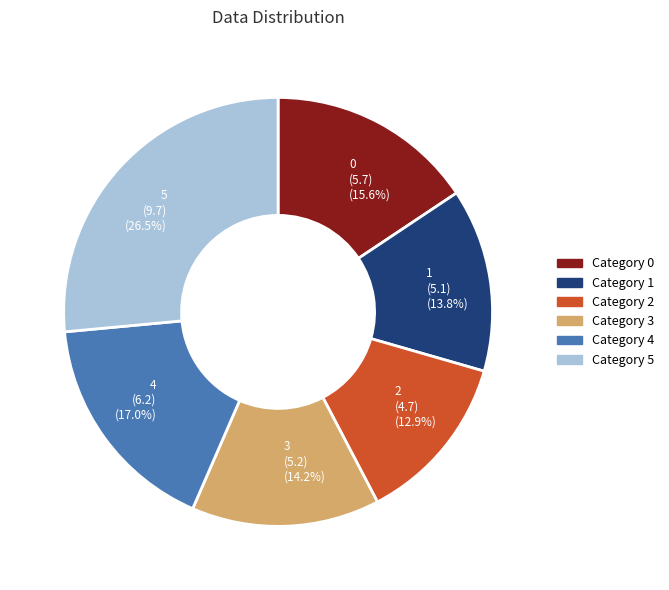

To the nearest percent, what is the average slice percentage?

17%